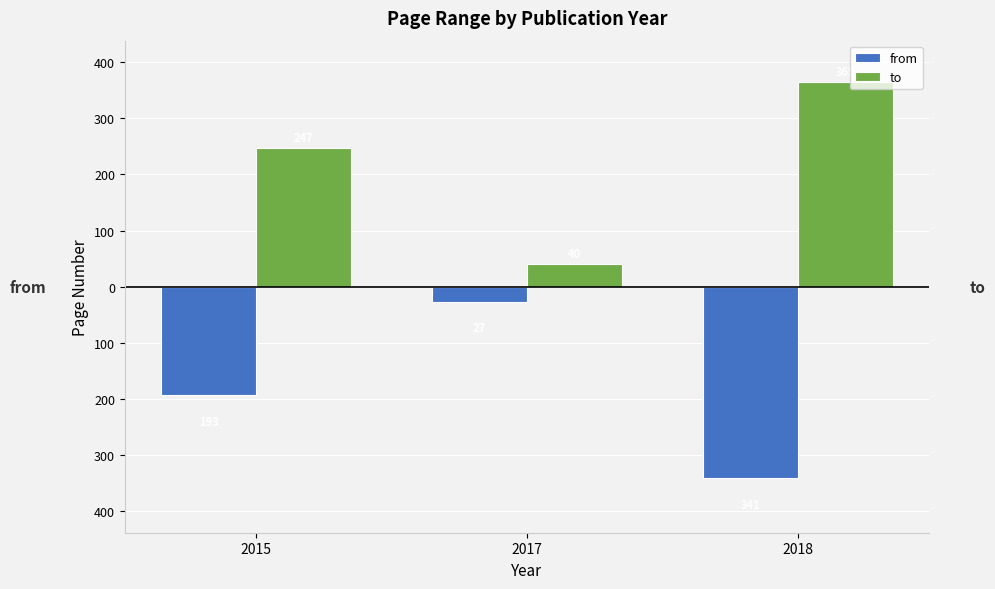

What is the total value across all series at 2015?

54